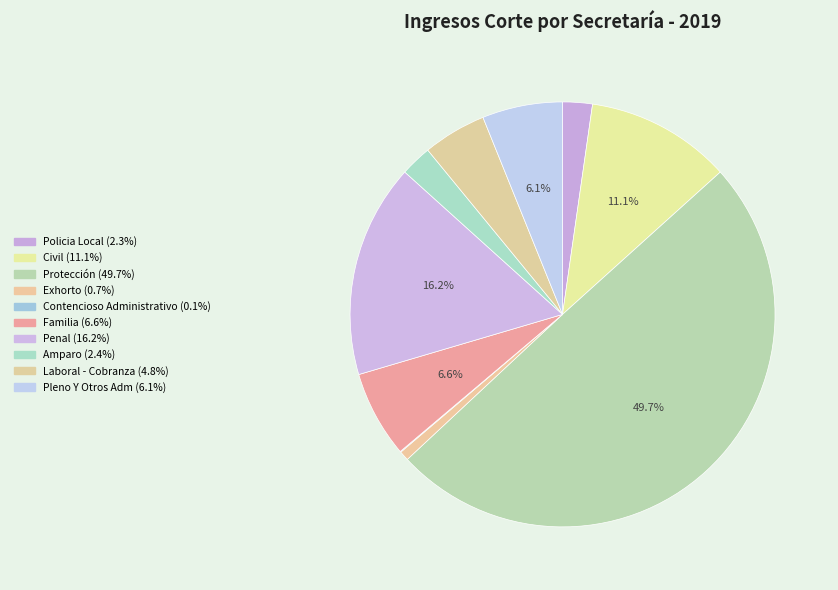

Does Policia Local represent more than half of the total?

No